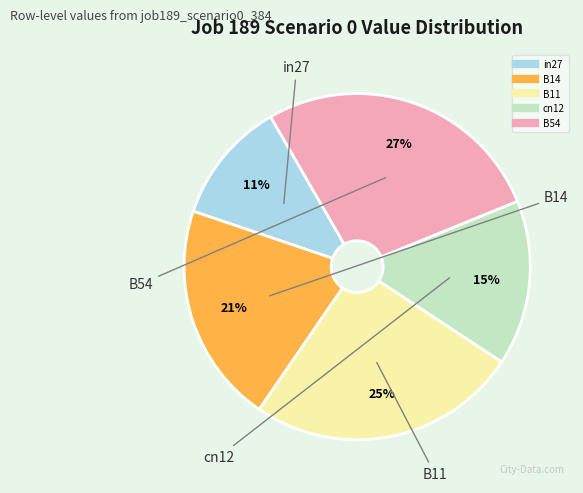

To the nearest percent, what portion does B11 represent?

25%